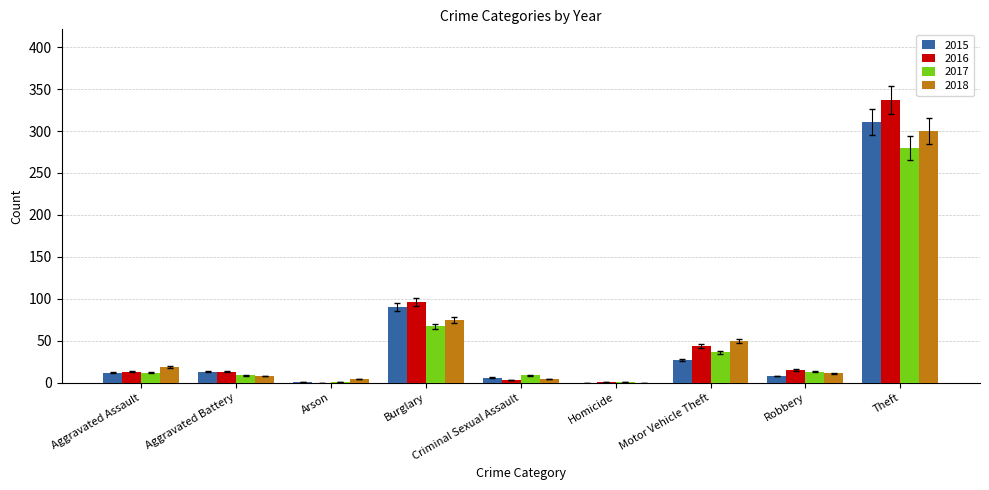

Which series has the largest range (max minus min)?

2016